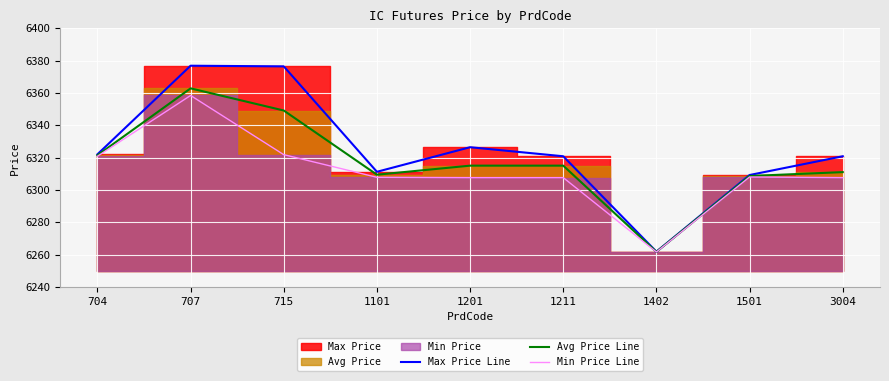

True or false: Min Price Line has more than 0 points higher than both neighbors.

True